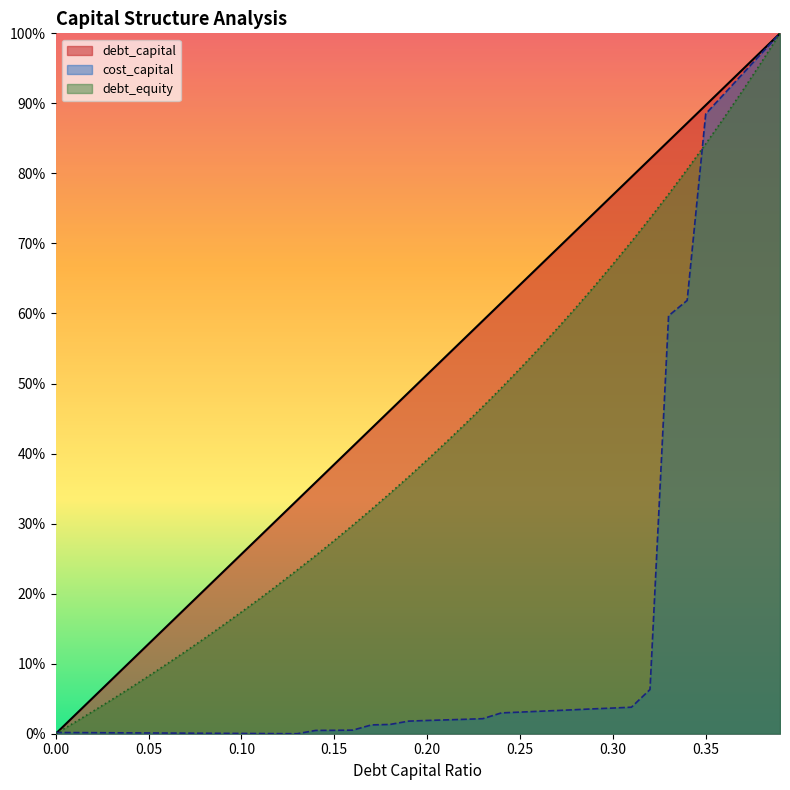

What are all the series names shown in the legend?

debt_capital, cost_capital, debt_equity